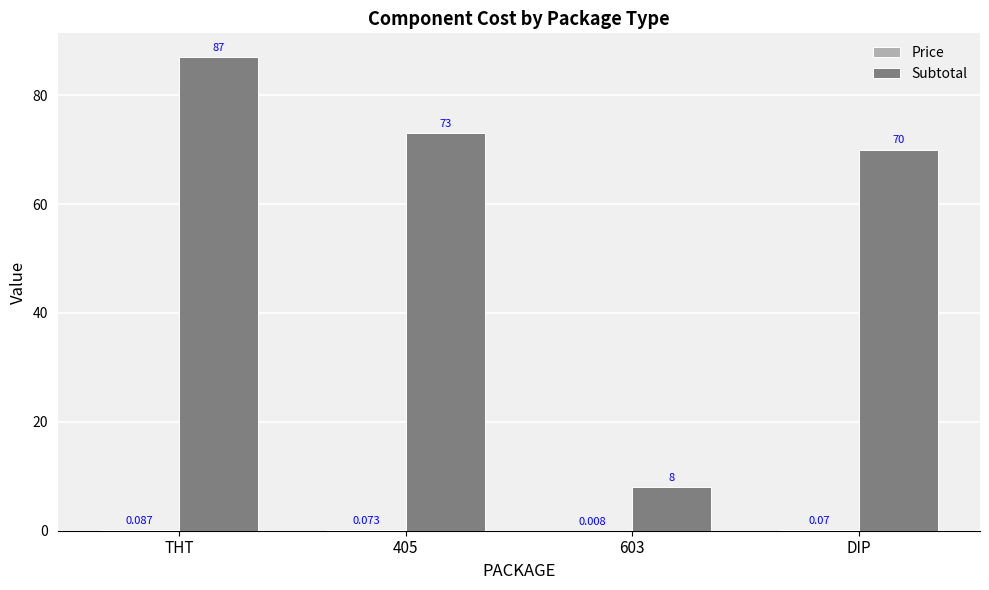

Between 603 and DIP, which series saw the biggest shift?

Subtotal